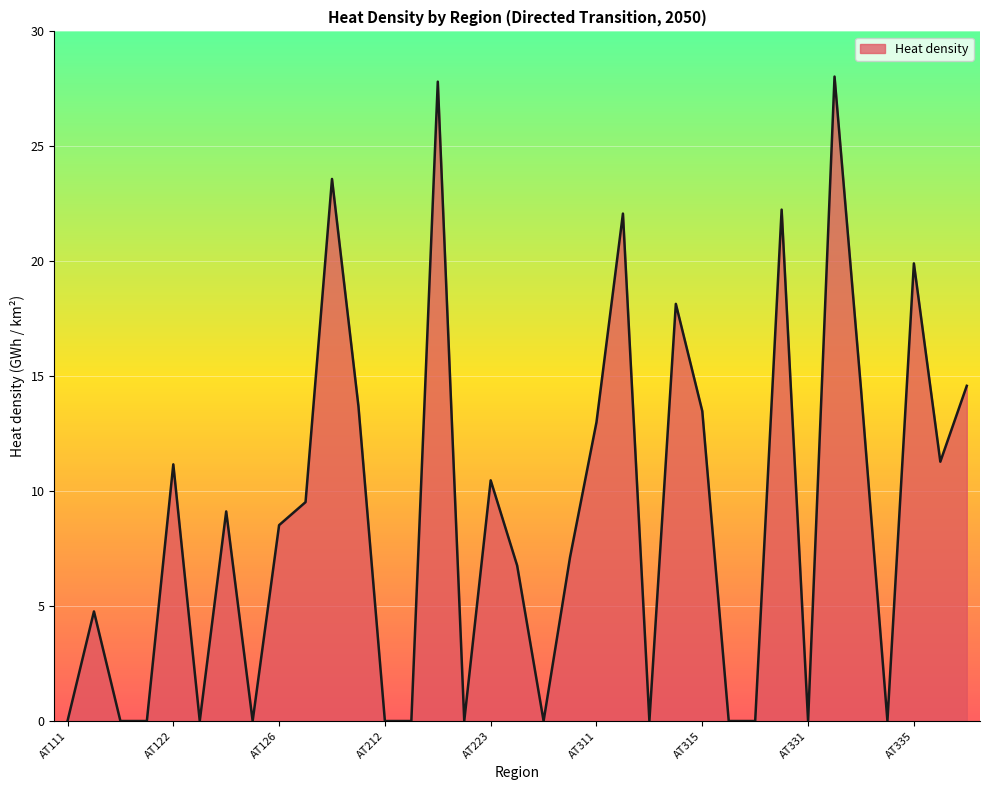

What is the maximum value shown in the chart?

28.0